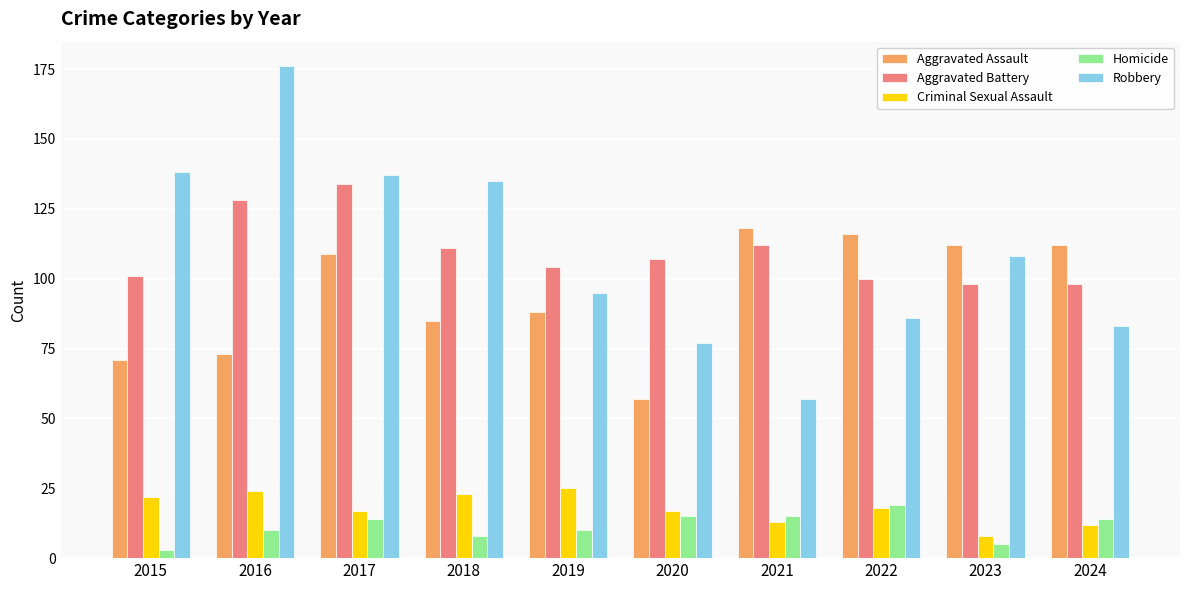

What value does the Aggravated Battery series have at 2017, to the nearest 10?

130